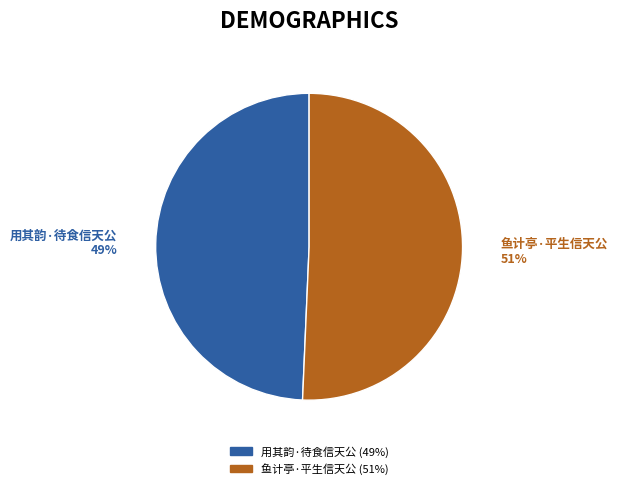

To the nearest percent, what portion does 用其韵·待食信天公 represent?

49%